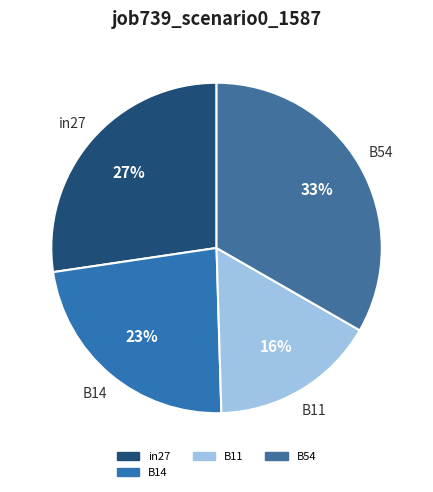

Which slice is the largest?

B54